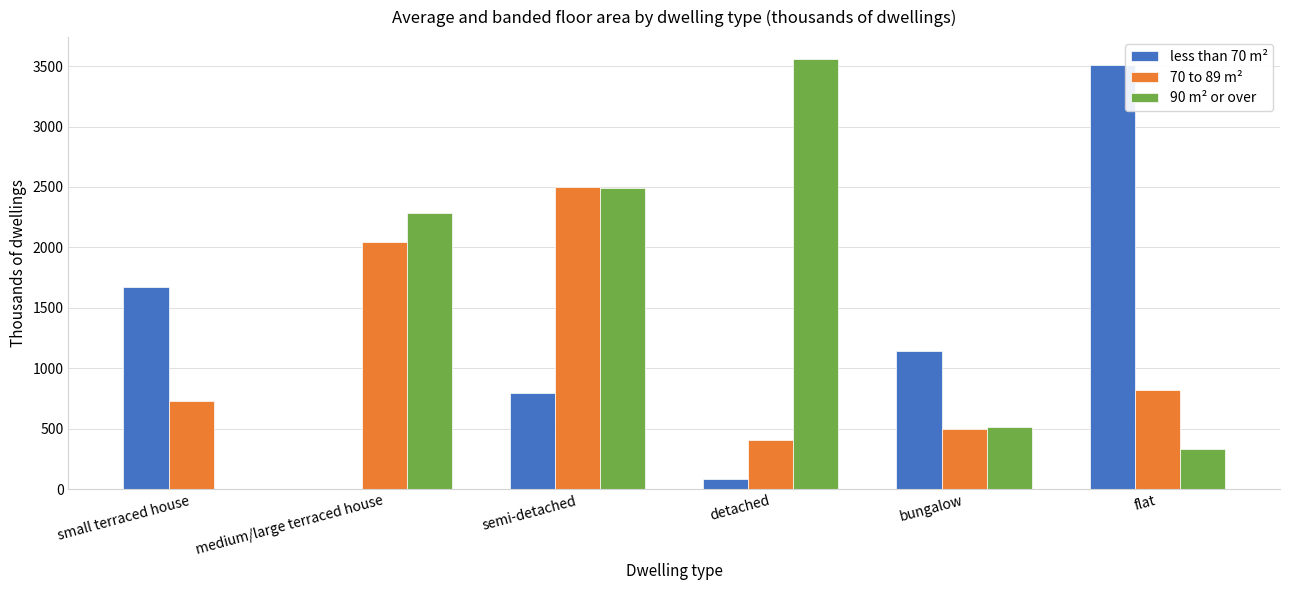

The 70 to 89 m² series shows 494.3 at bungalow. True or false?

True